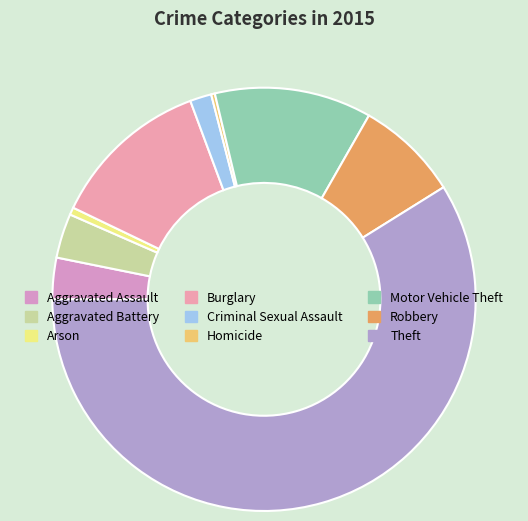

To the nearest percent, what is the difference between the Arson and Robbery slice percentages?

7%